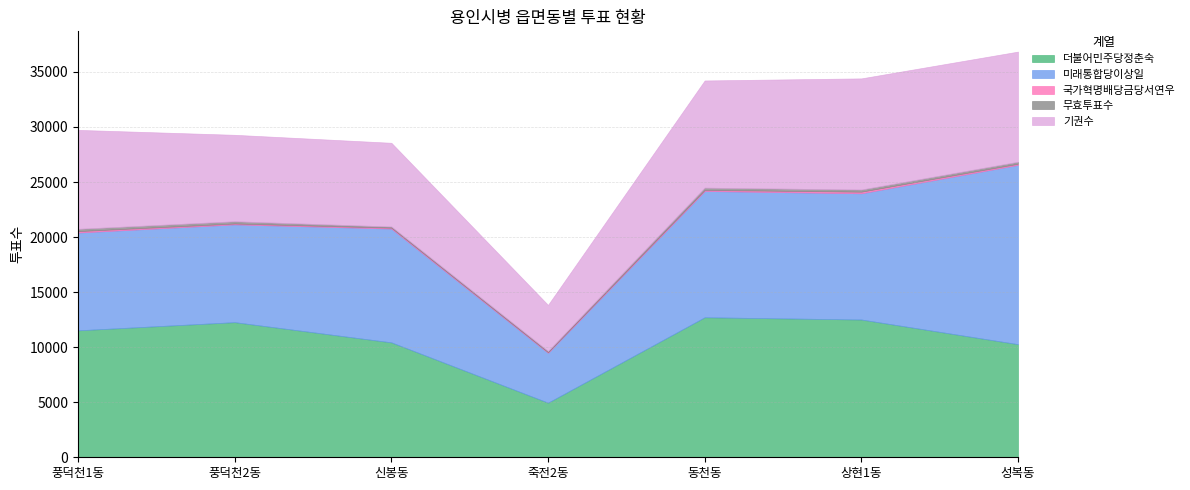

At how many categories does at least one series exceed 3329?

7